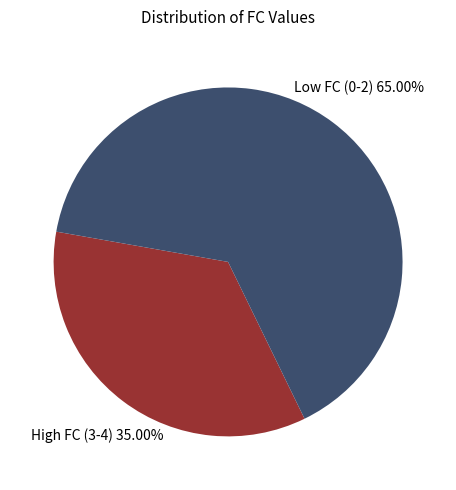

Rank the categories by value from lowest to highest.

High FC (3-4), Low FC (0-2)